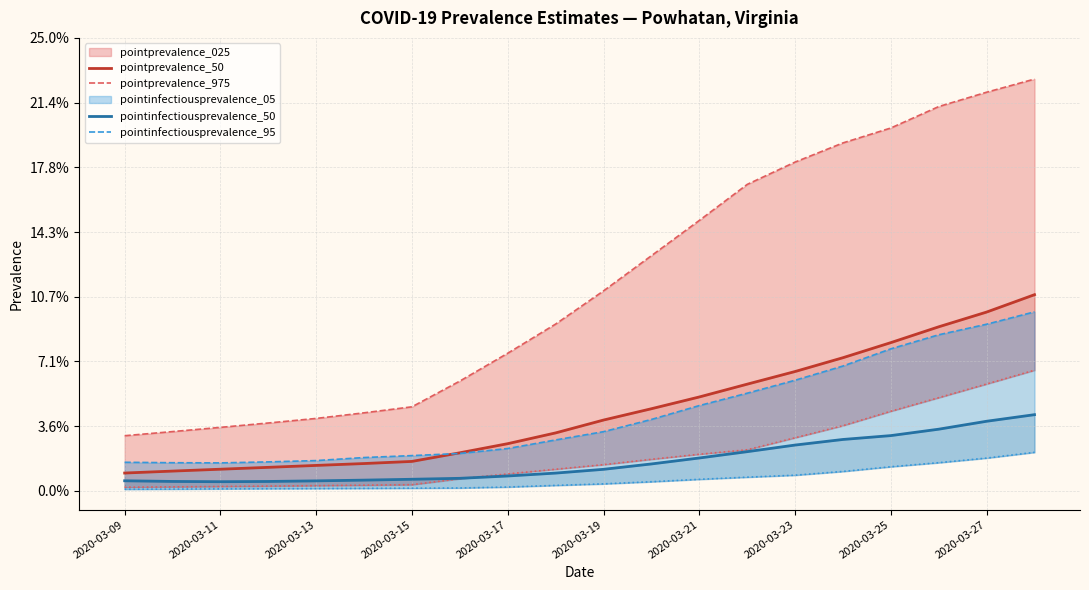

Rank the series by their maximum value, from lowest to highest.

pointinfectiousprevalence_50, pointinfectiousprevalence_95, pointprevalence_50, pointprevalence_975